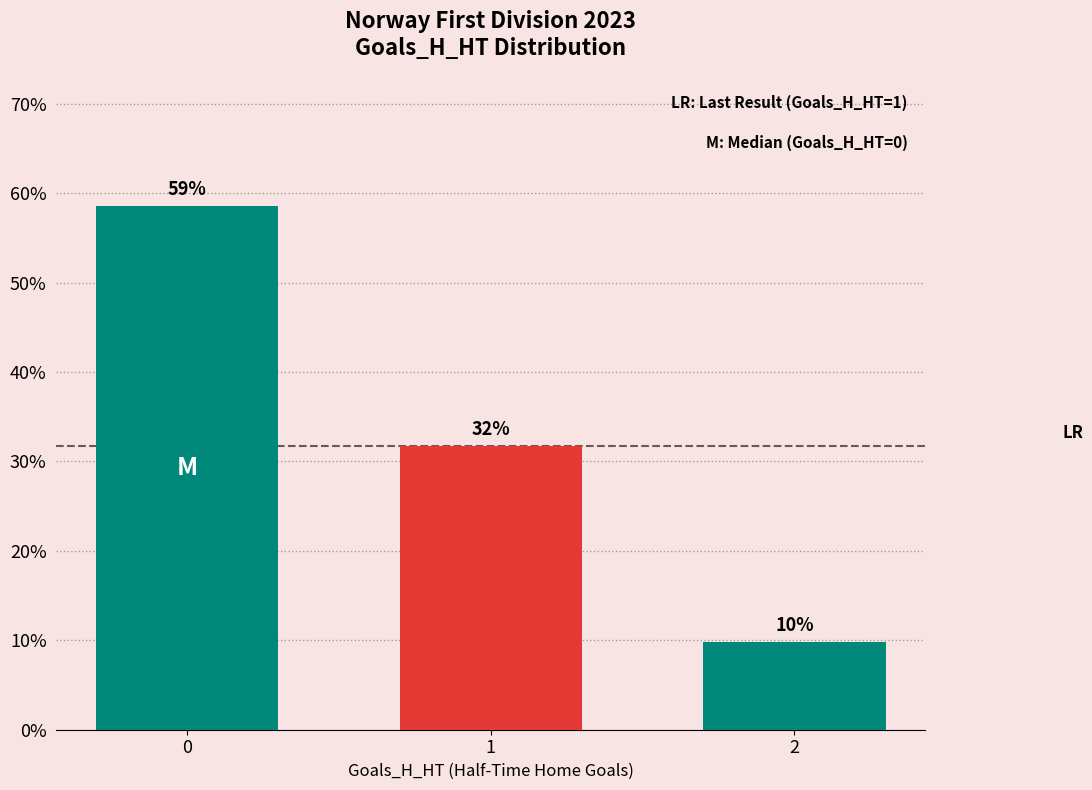

What value does the data have at 2?

9.8